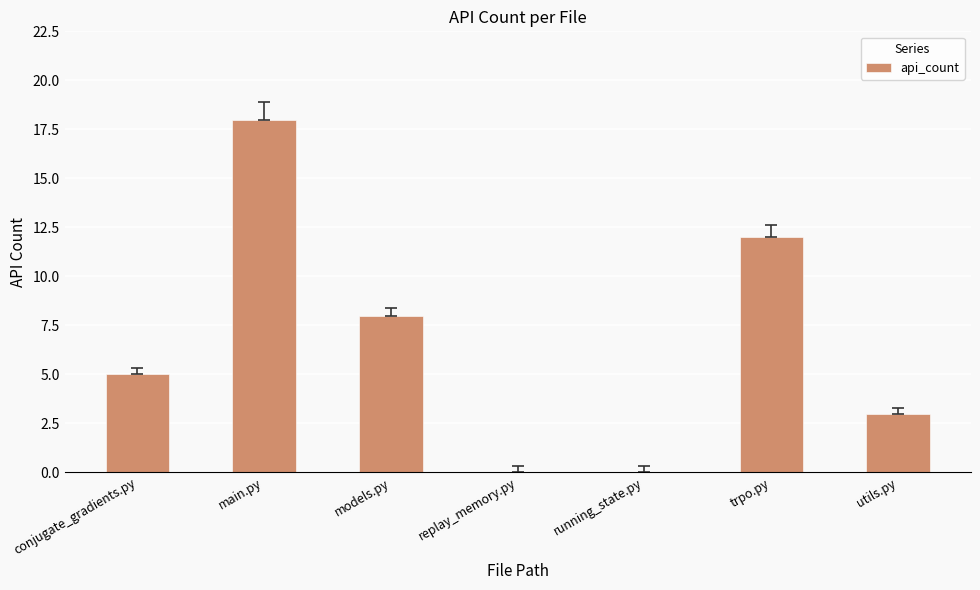

Is it true that the value at conjugate_gradients.py is 9?

False